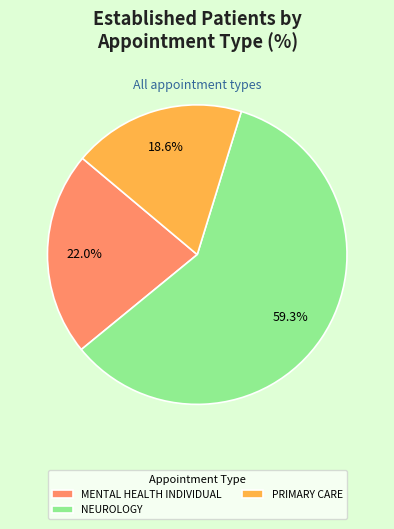

What is the total percentage of NEUROLOGY and MENTAL HEALTH INDIVIDUAL?

81.4%